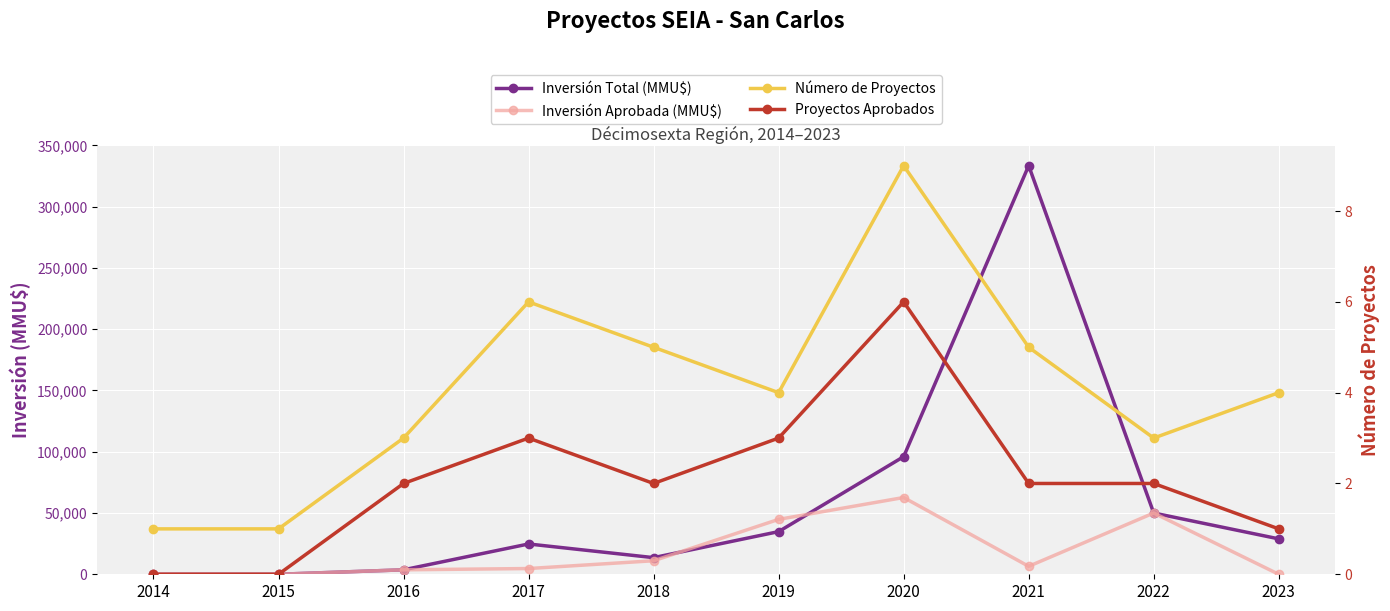

What value does the Número de Proyectos series have at 2016?

3